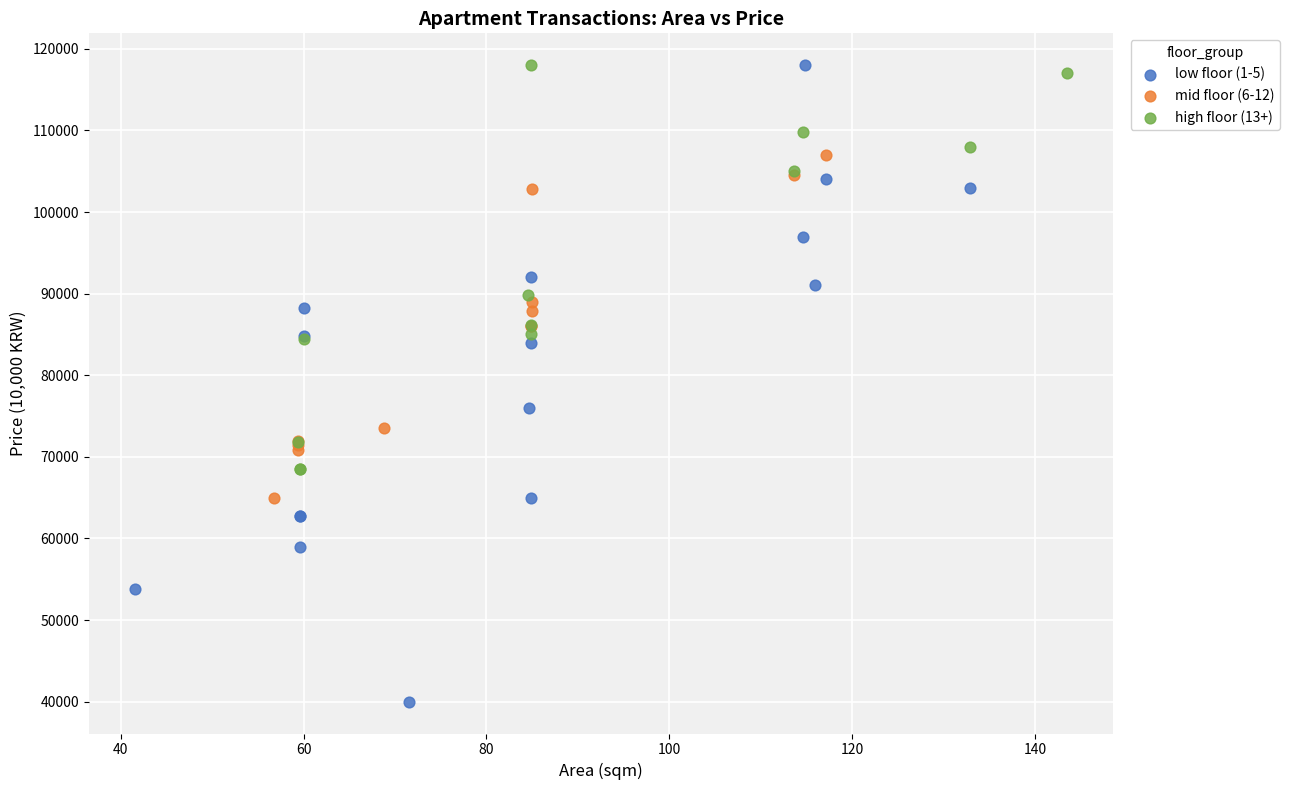

Which series reaches the minimum Y coordinate?

low floor (1-5)